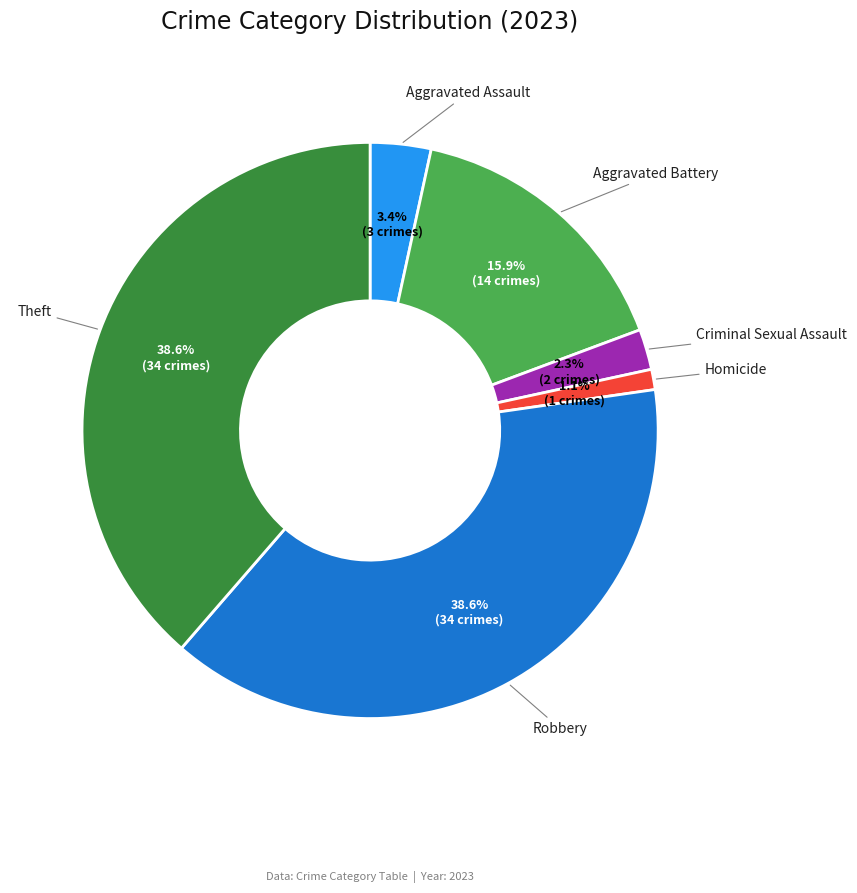

Does any single category account for the majority?

No